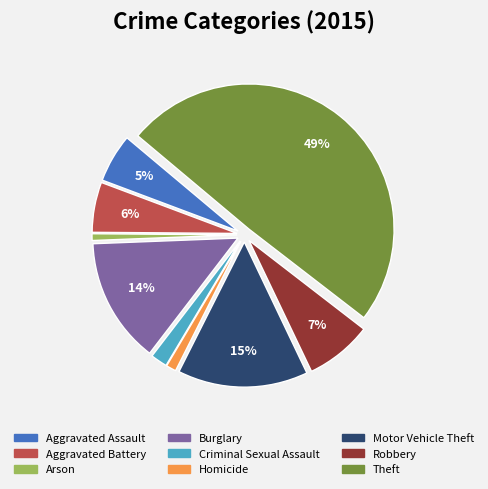

Is it true that Aggravated Assault is 14% of the pie?

False